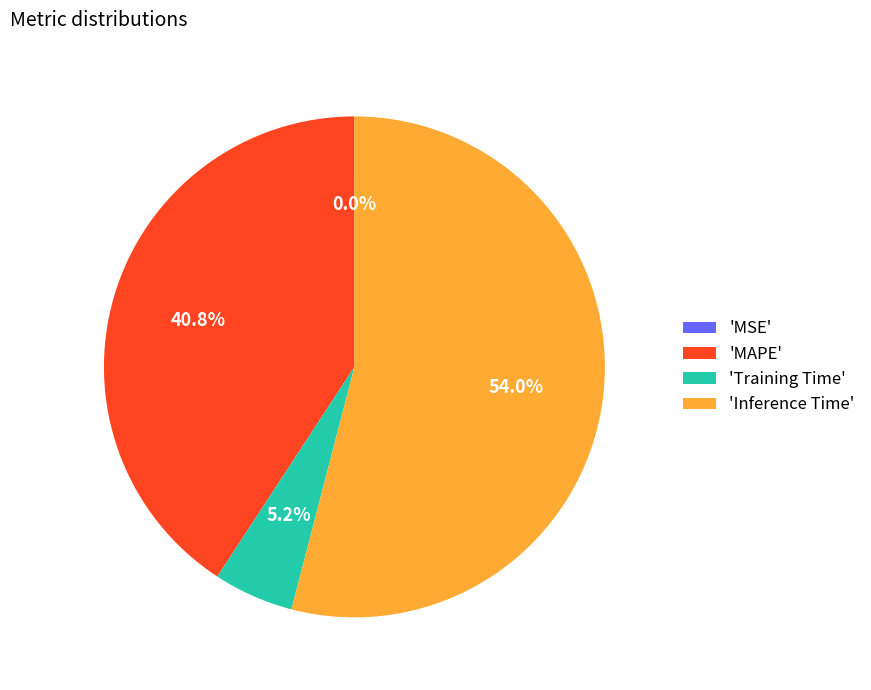

Which slice is the largest?

'Inference Time'